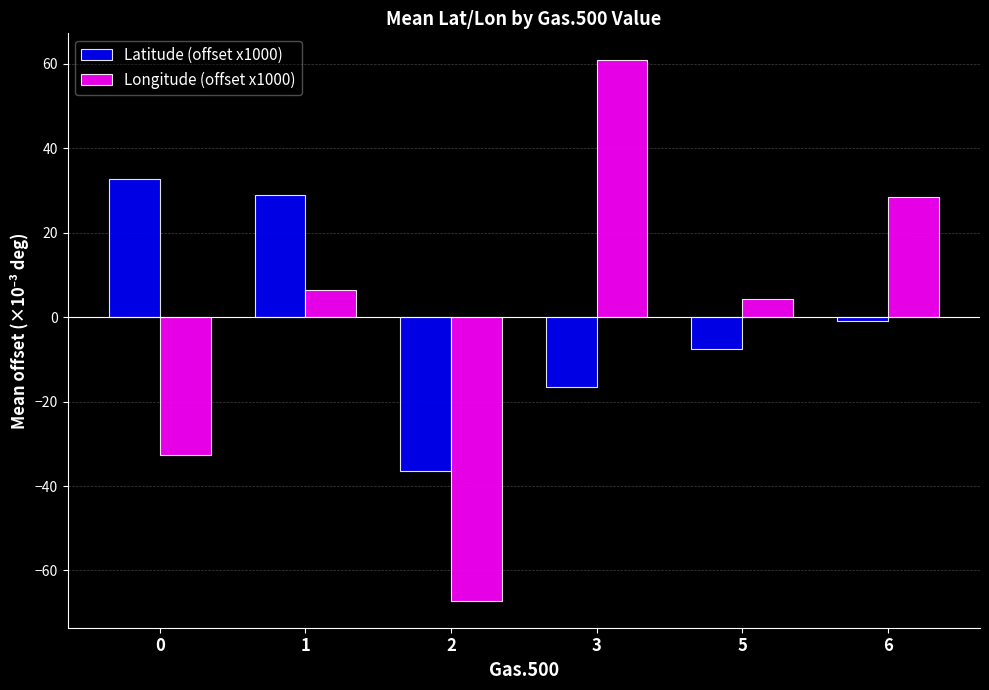

Rank the series at 5 from highest to lowest value.

Longitude (offset x1000), Latitude (offset x1000)